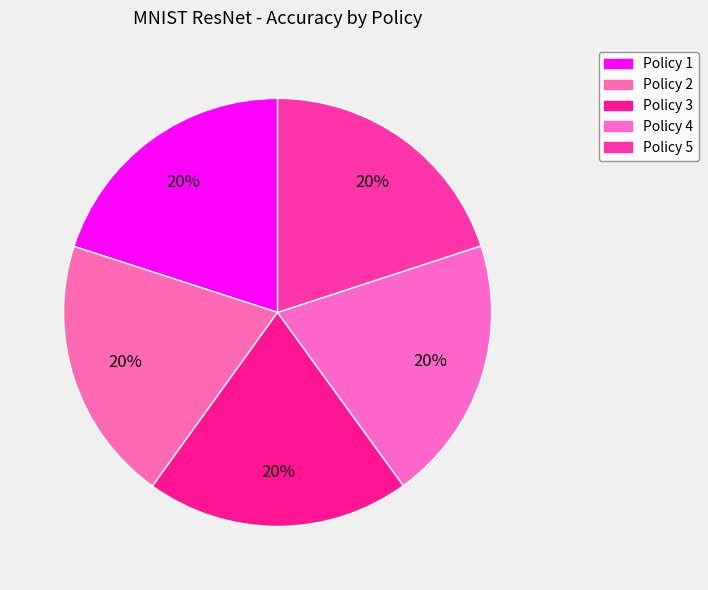

What percentage do Policy 2 and Policy 5 together represent?

40.0%